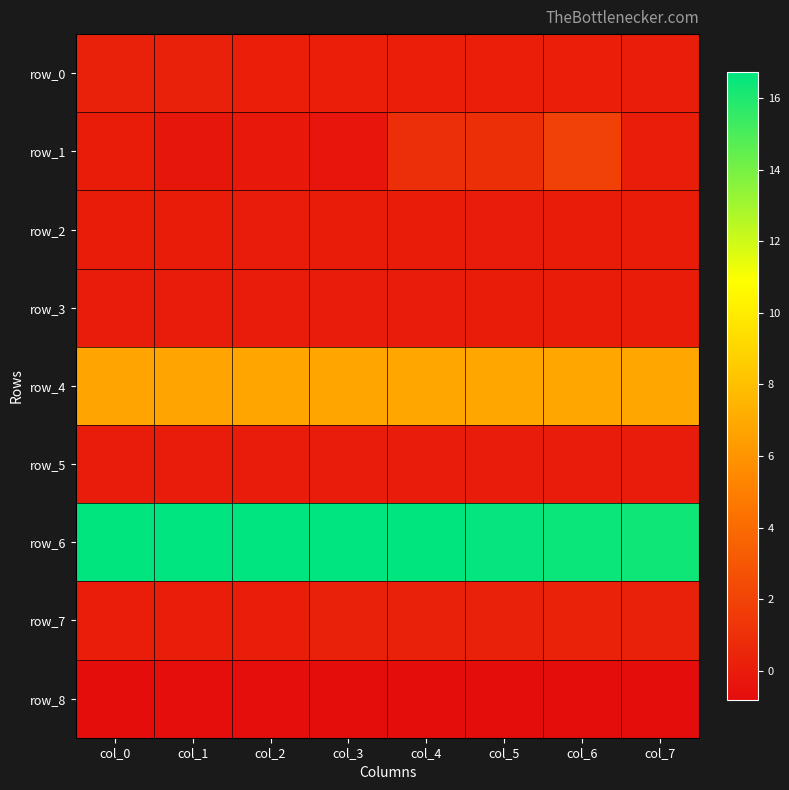

Is the value of row_3 at col_6 greater than the value of row_4 at col_4?

No